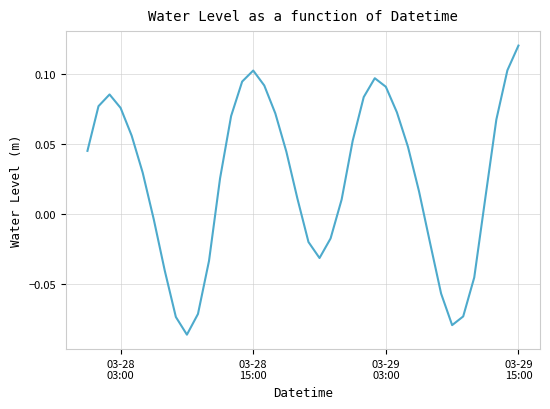

How many lines are shown in the chart?

1